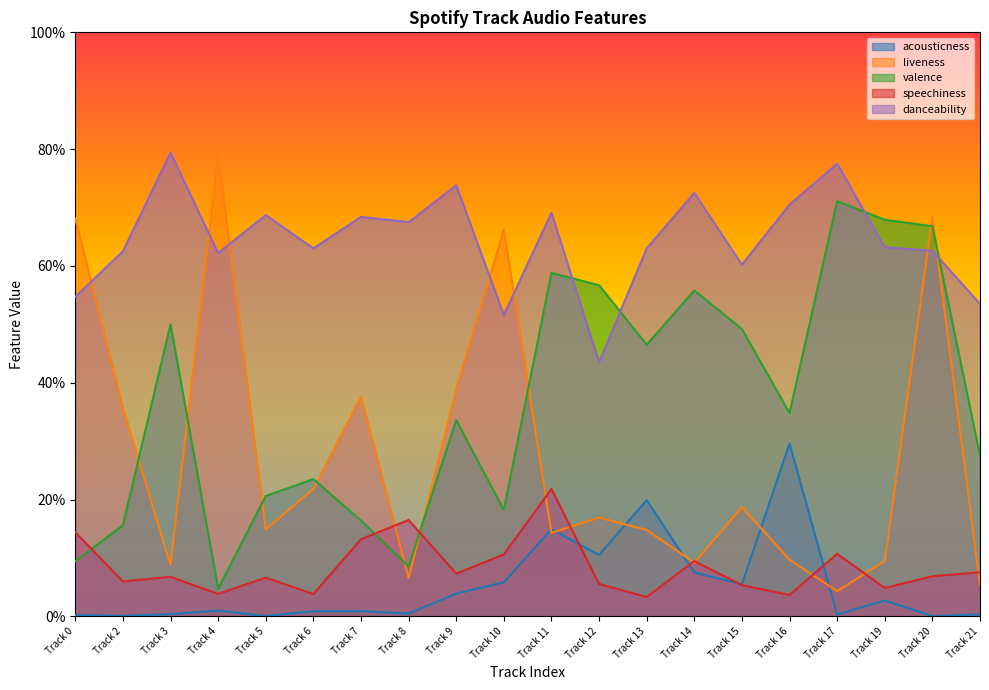

At Track 17, list the series in order from smallest to largest.

acousticness, liveness, speechiness, valence, danceability